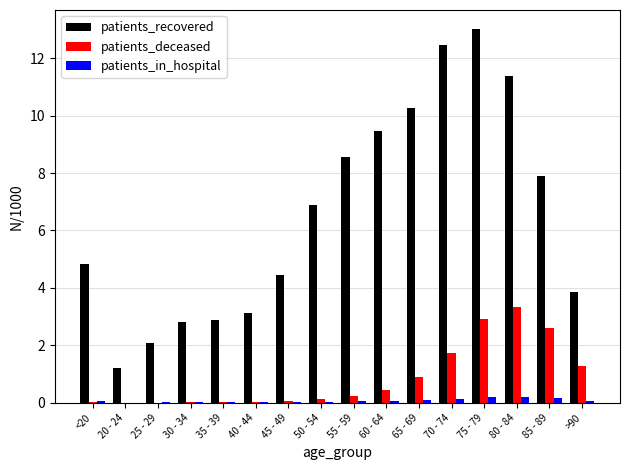

True or false: patients_deceased has a value of 0.0 at 30 - 34.

True